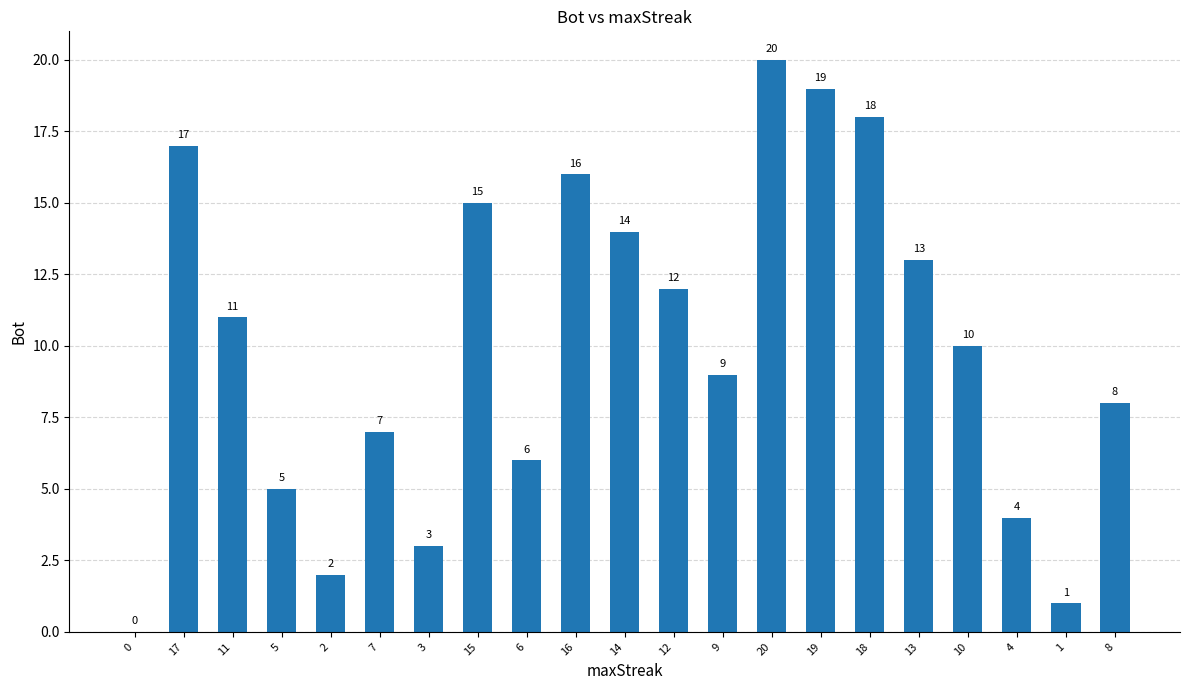

The value at 17 is 28. True or false?

False